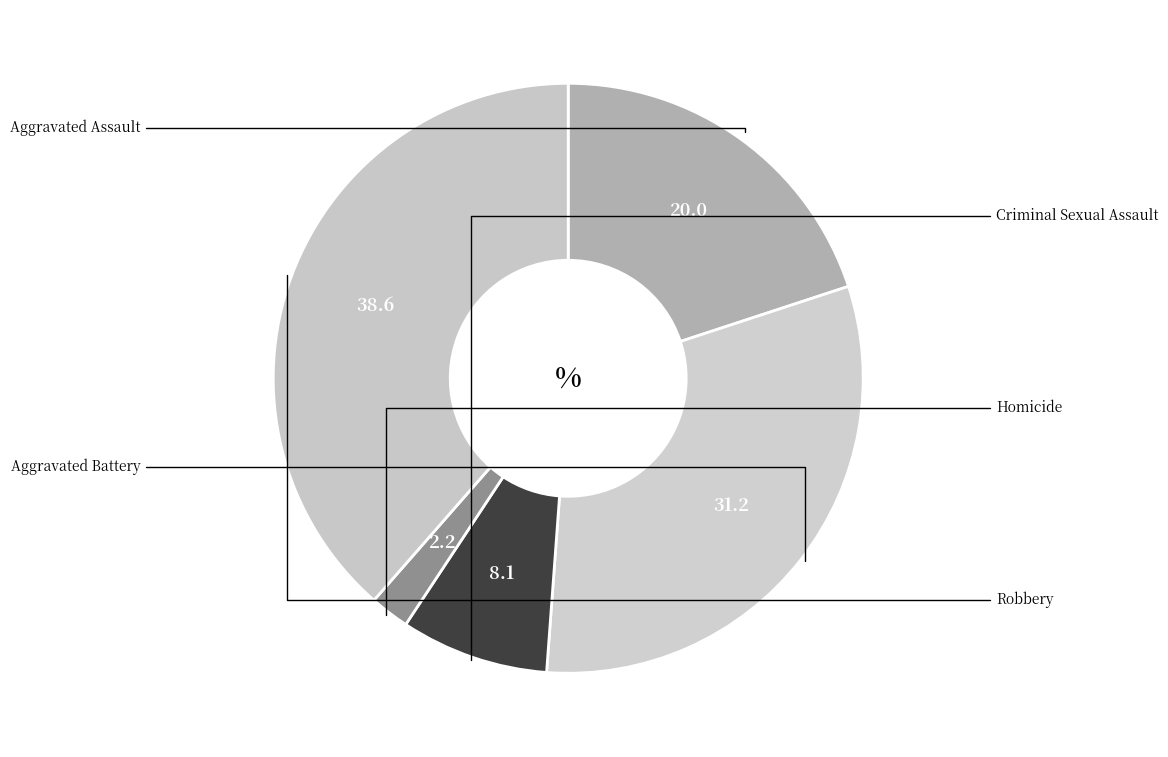

Is there any slice that represents more than half of the pie?

No